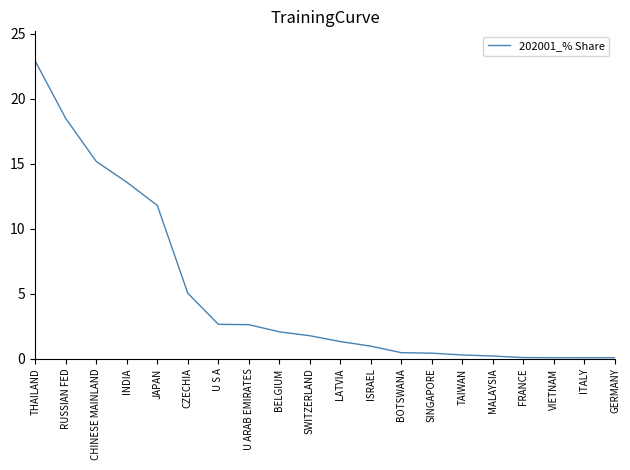

Is it true that the value at BELGIUM is 2.1?

True